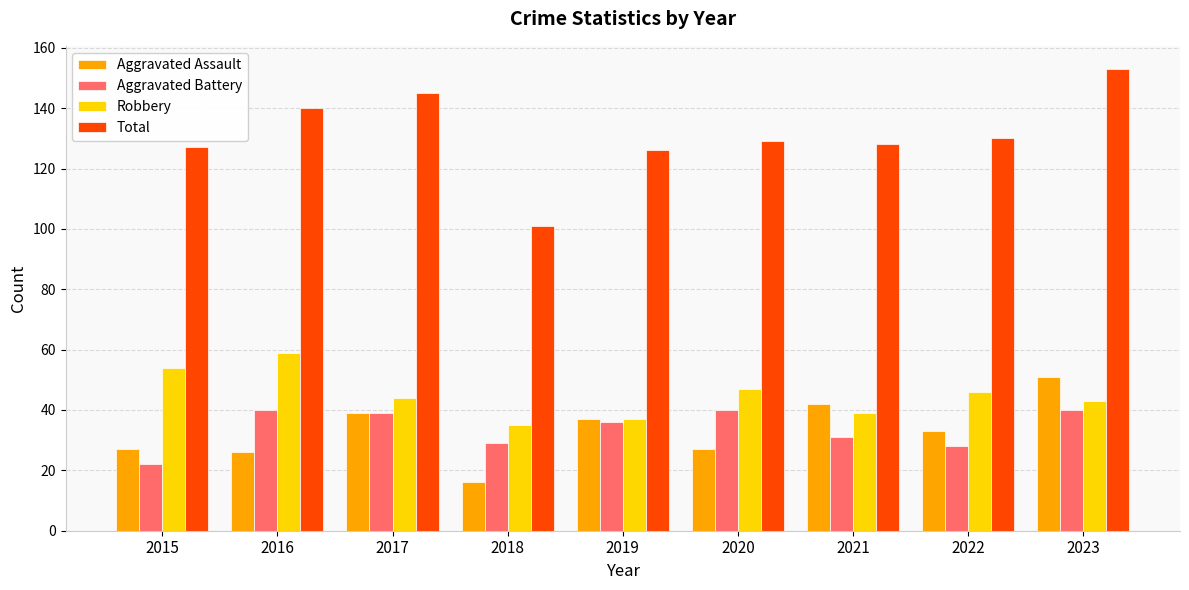

Are the bars horizontal?

No